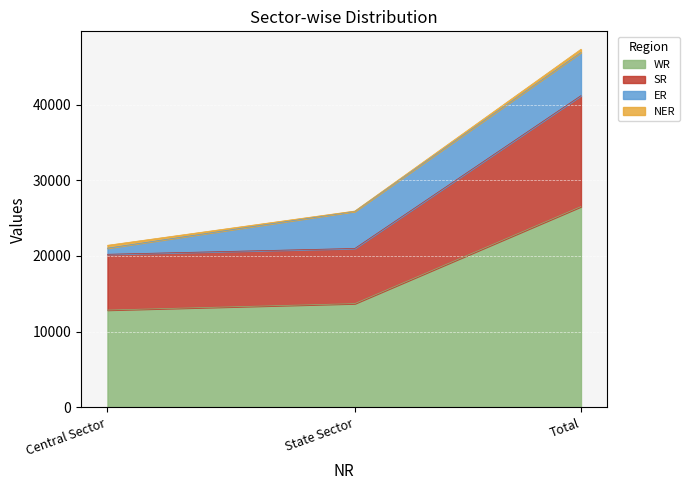

List the labels in order of WR value, smallest first.

Central Sector, State Sector, Total